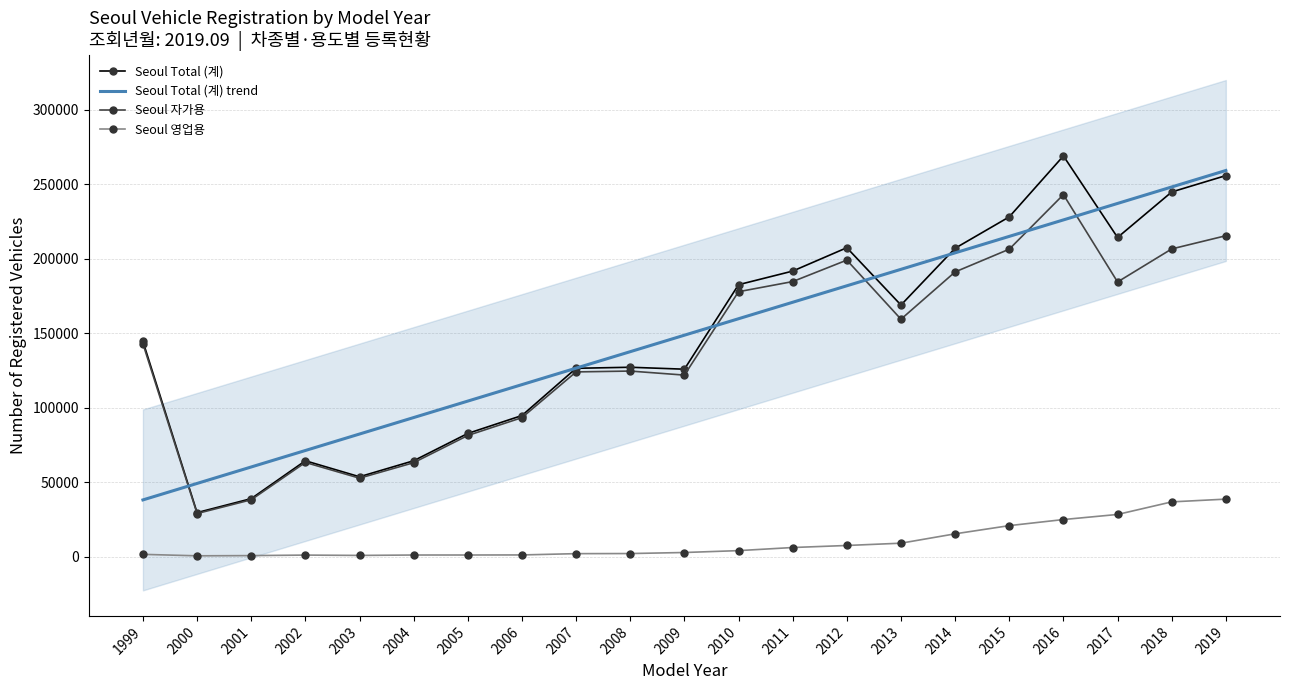

What is the approximate value of Seoul 자가용 at 2014?

191125.0